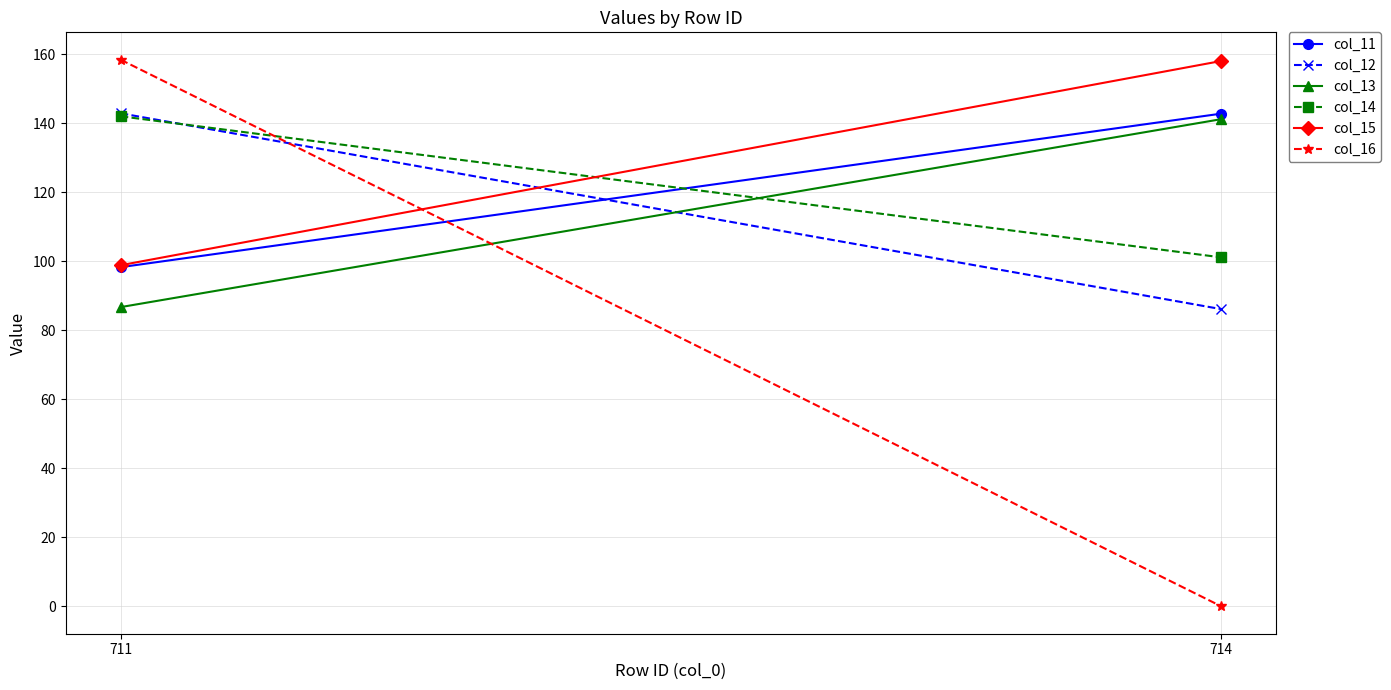

Reading left to right, extract all data points from this chart.

col_11: 98.3	142.8
col_12: 142.9	86.1
col_13: 86.7	141.2
col_14: 142.0	101.1
col_15: 98.8	158.0
col_16: 158.4	0.0